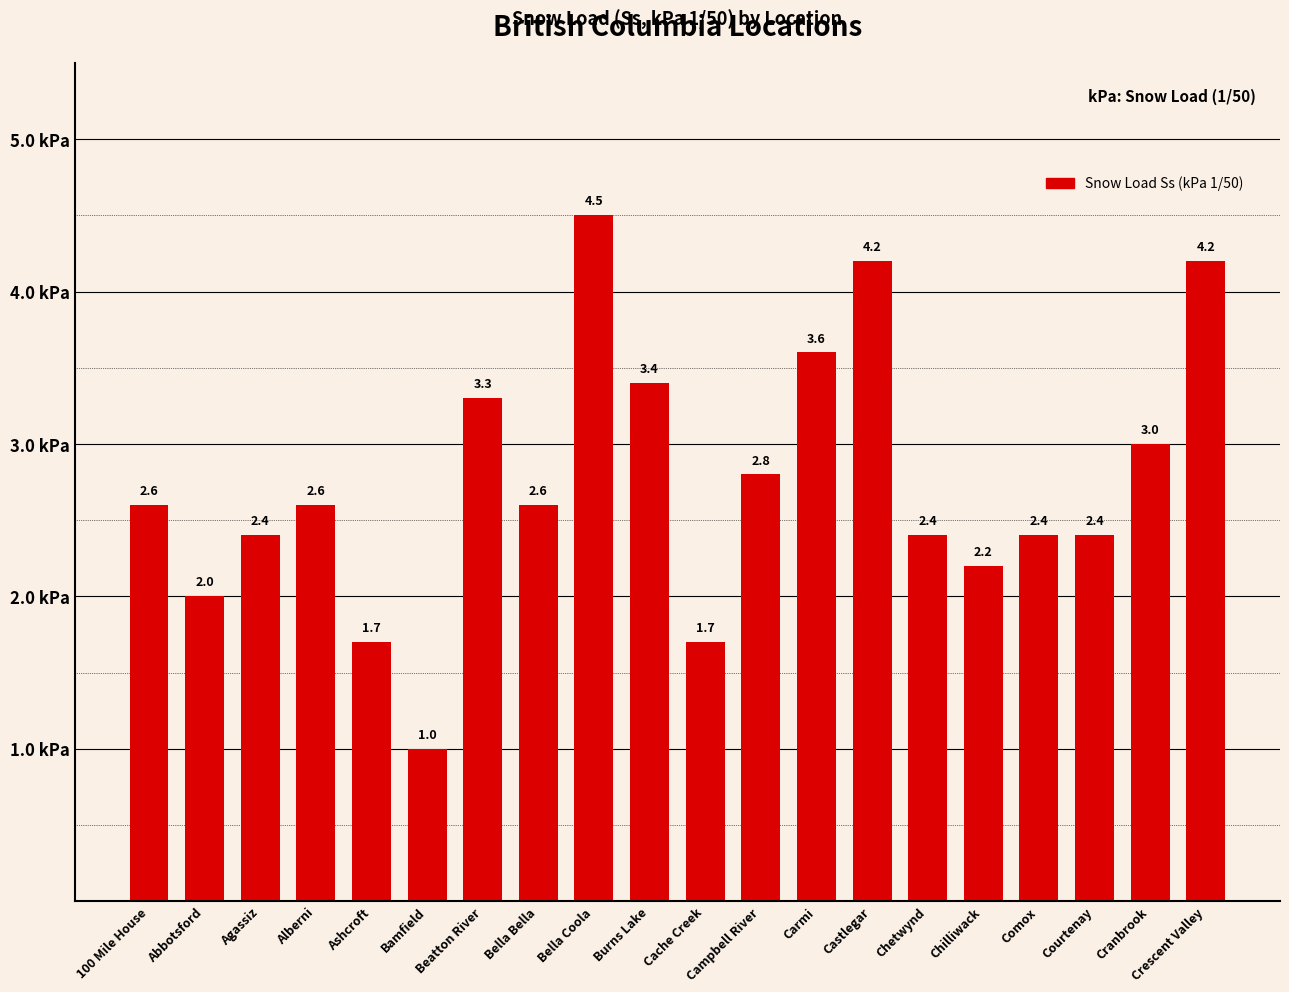

What is the label of the 12th bar from the right?

Bella Coola